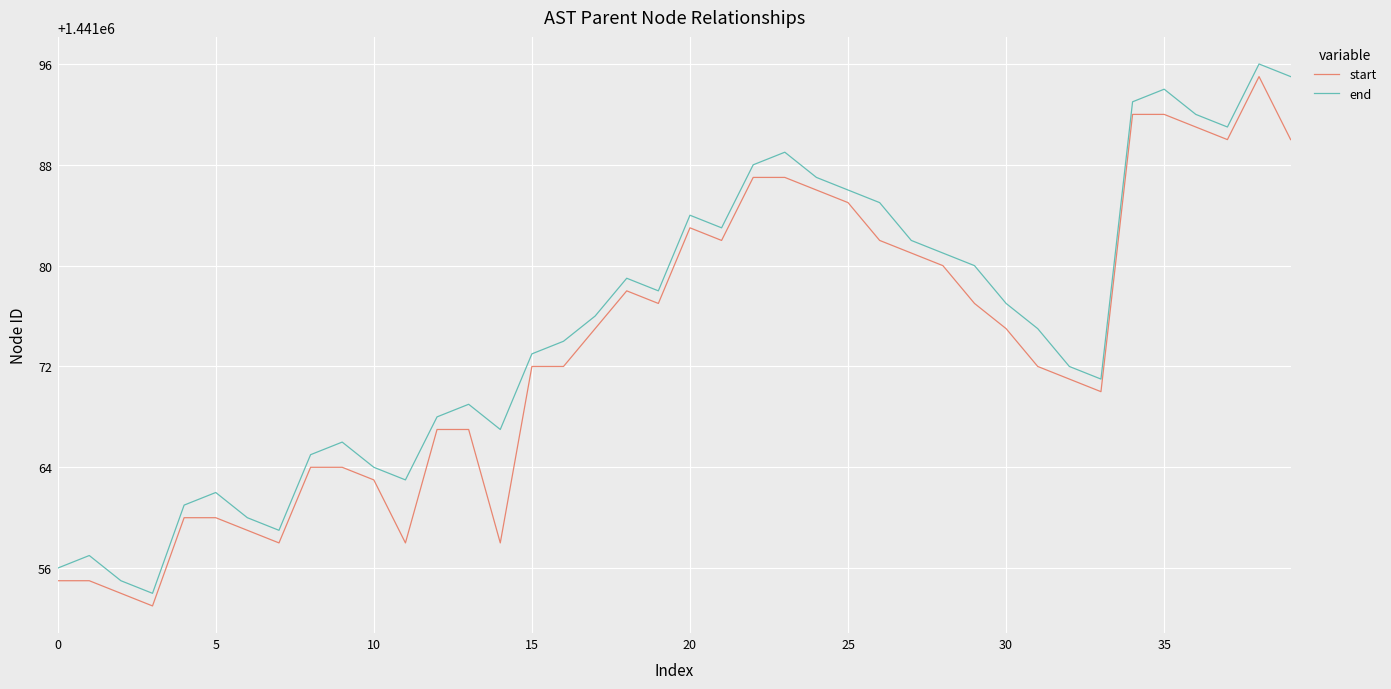

What is the sum of all start values?

57642937